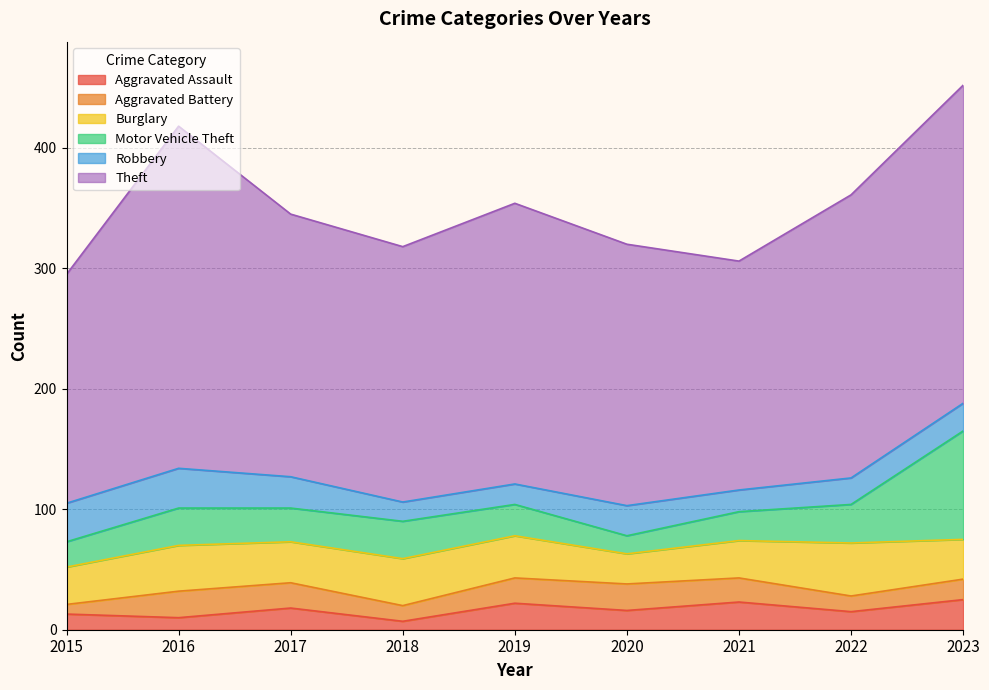

How many interior local peaks does the Burglary series have?

3